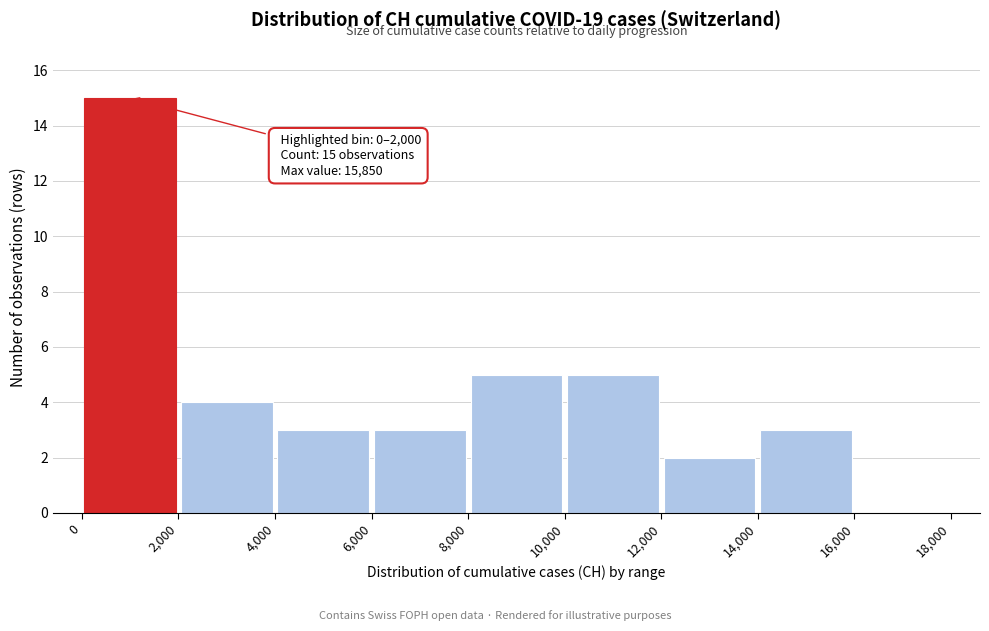

Which range on the x-axis has the tallest bar?

0 to 2,000